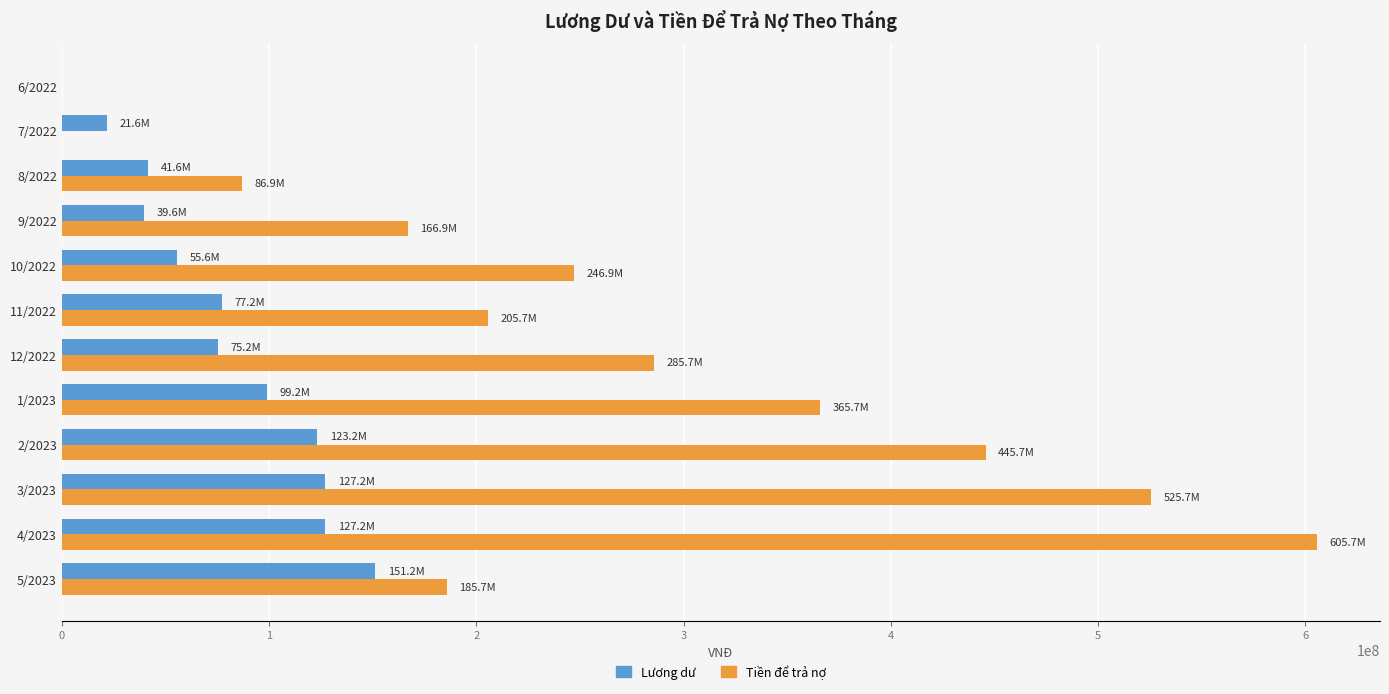

How many data points does each series have?

12